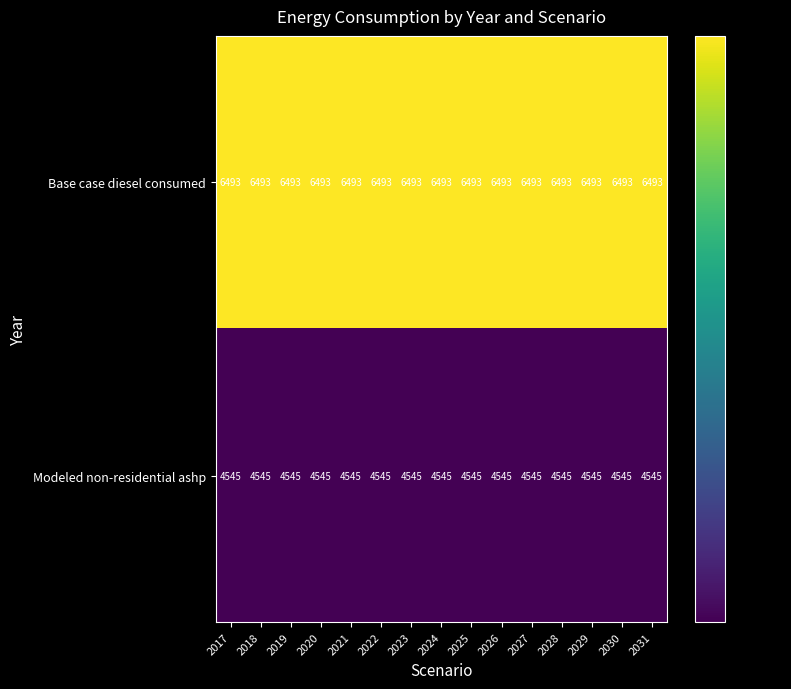

List the series in order of their peak value, highest first.

Base case diesel consumed, Modeled non-residential ashp